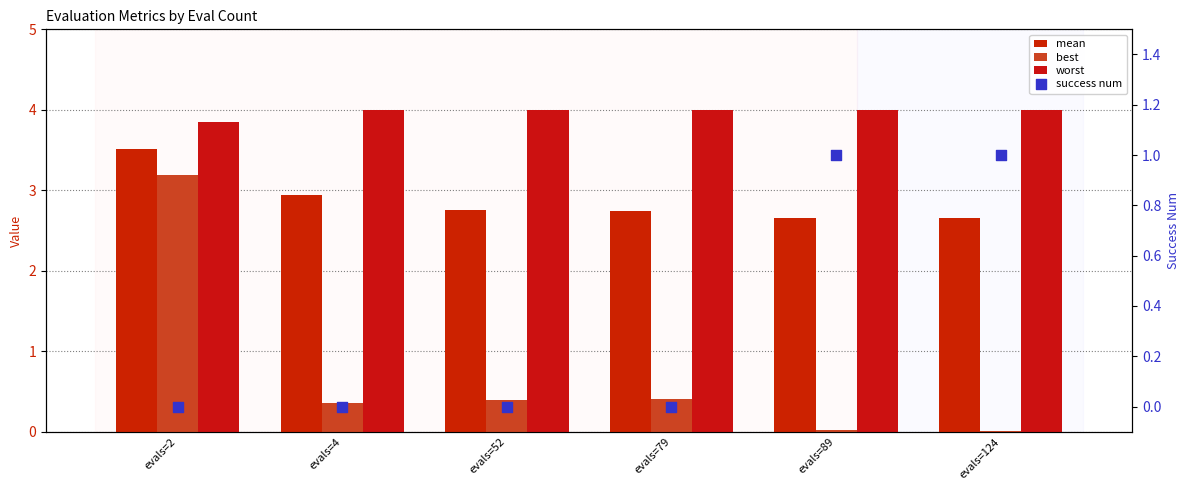

At which category is the sum across all series the highest?

evals=2